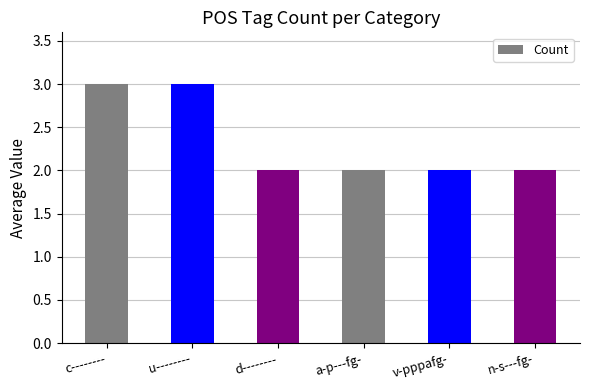

The value at v-pppafg- is 2. True or false?

True